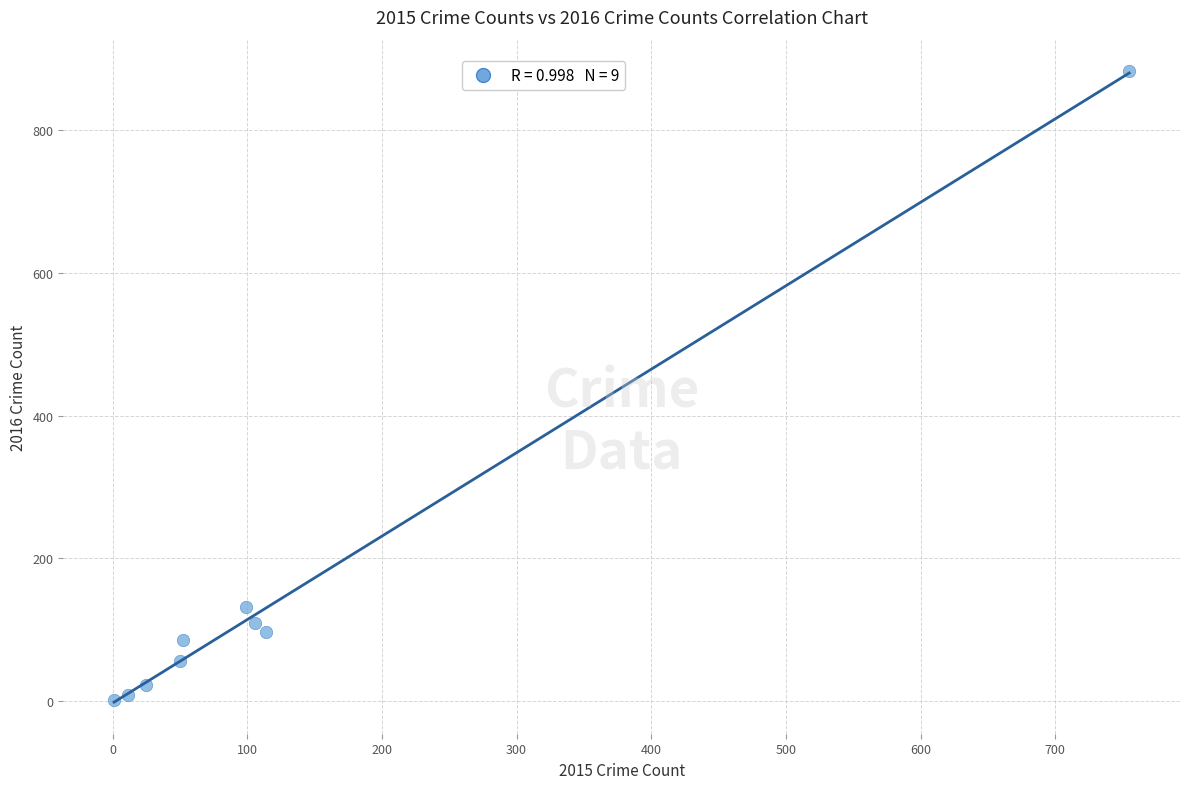

What Y value in the scatter plot is closest to 442?

132